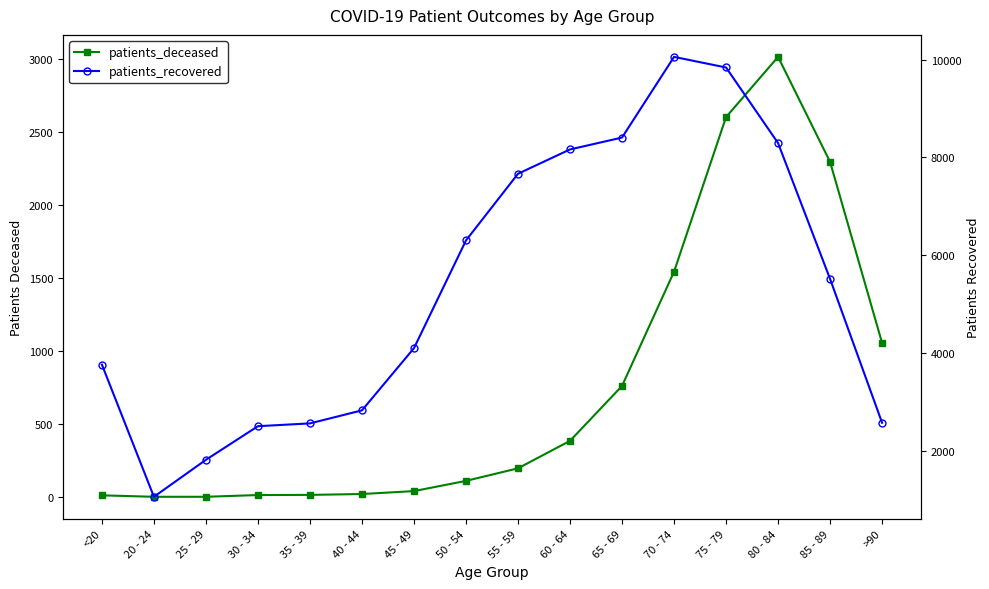

What is the label of the 16th point from the right?

<20